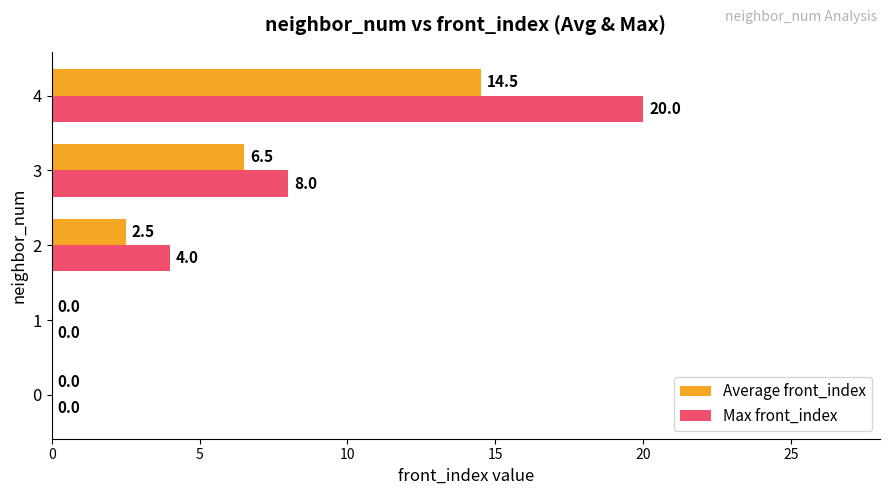

How many Max front_index values are between 0 and 8?

4